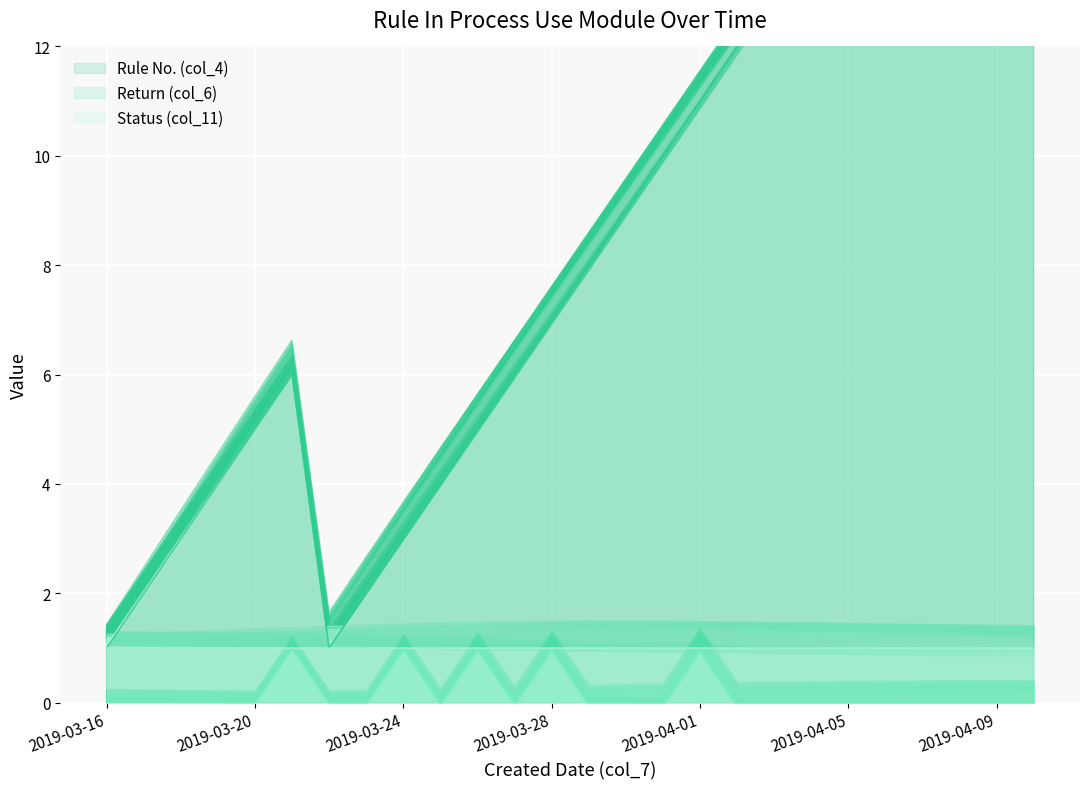

Which series changed the most between 2019-03-20 and 2019-03-30?

Rule No. (col_4)